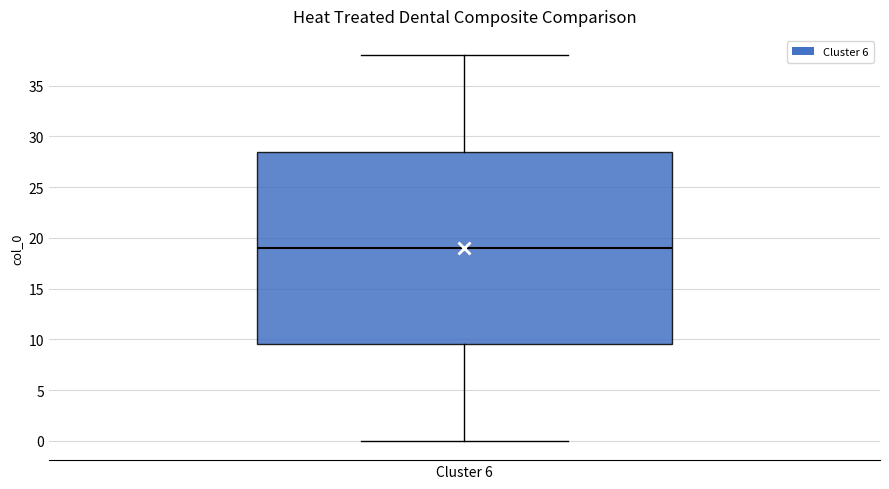

Read this box plot against the y-axis: the position of the median line, the range covered by the box, and the ends of both whiskers. The values are not printed on the chart, so give them approximately, as read against the axis.

median 19.0, box 9.5 to 28.5, whiskers 0.0 to 38.0